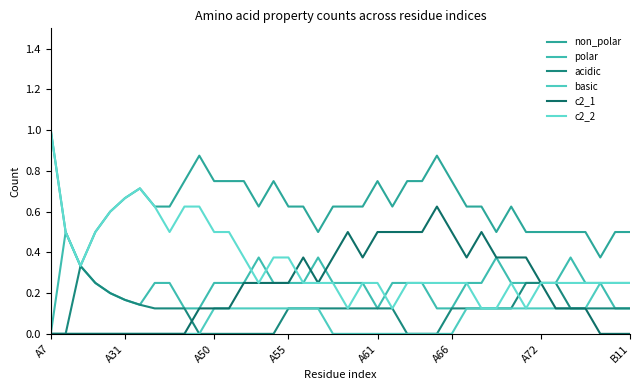

At how many categories does at least one series exceed 0?

40